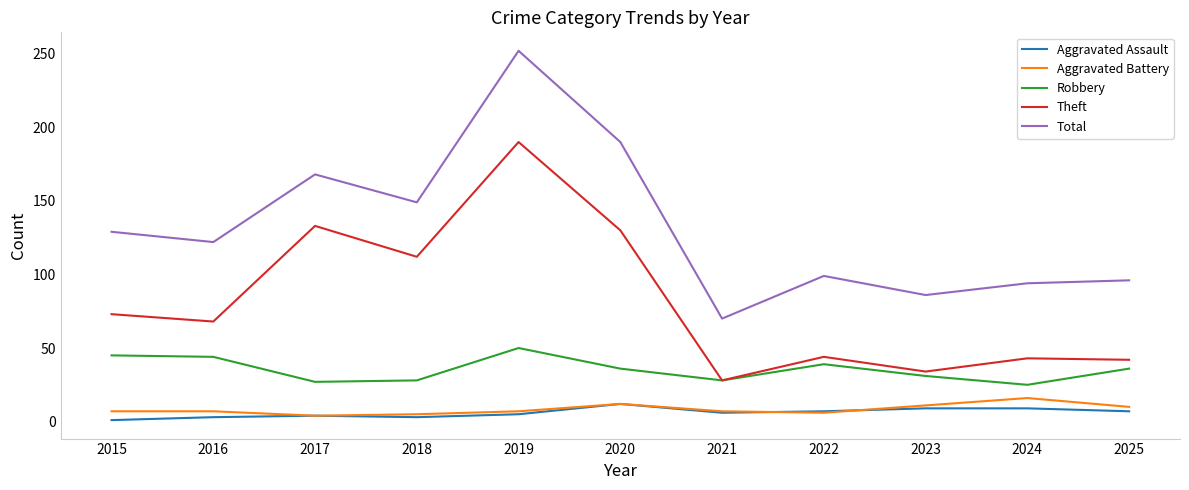

At which label does Total first exceed 122?

2015